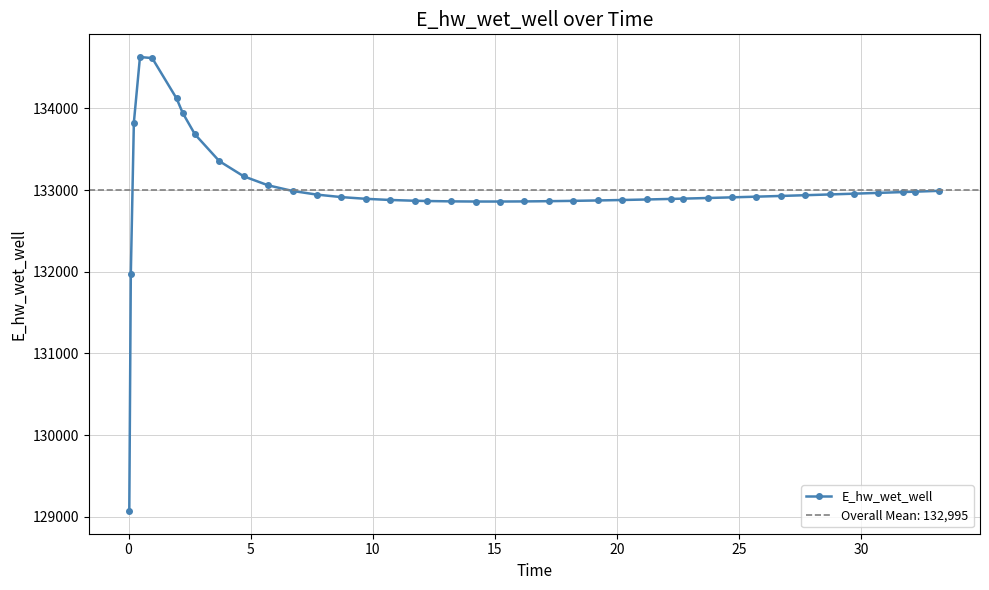

True or false: the data shows 188994.4 at 5.

False